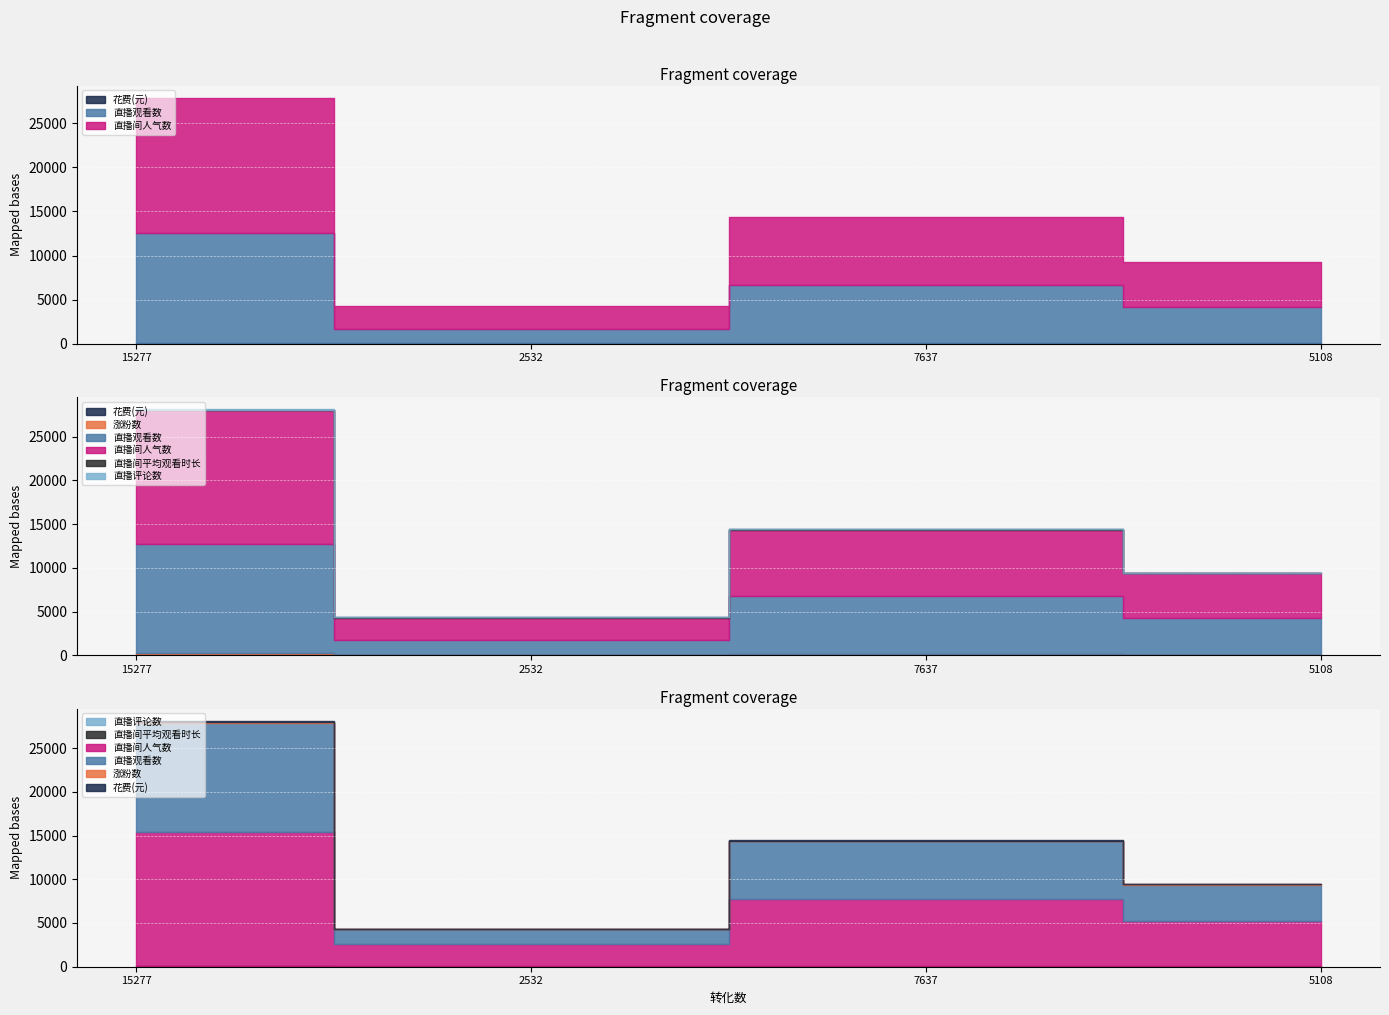

What is the value of the 直播评论数 point at the 3rd from the left?

24.0